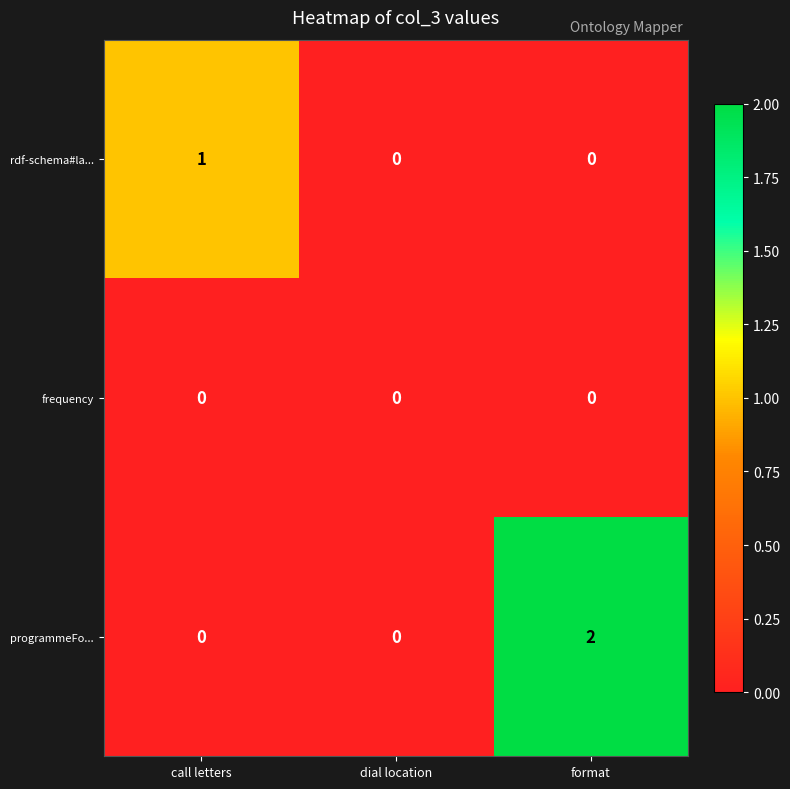

How many categories are shown in the chart?

3